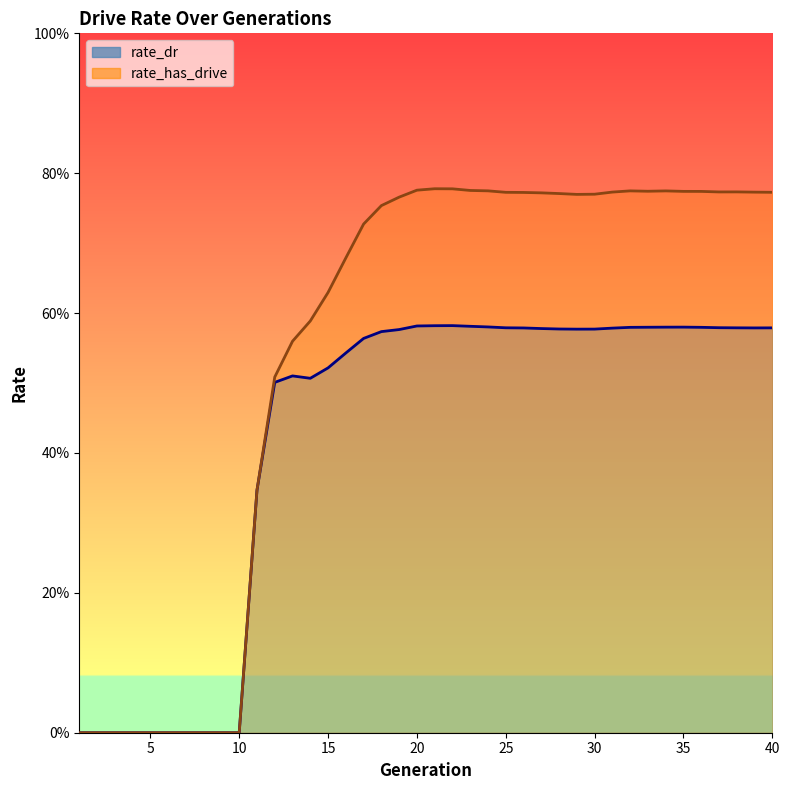

True or false: rate_has_drive and rate_dr cross at least once.

False